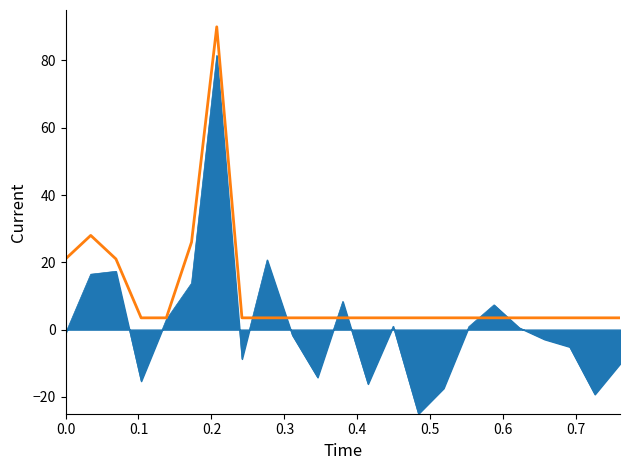

What is the minimum value shown in the chart?

-25.0